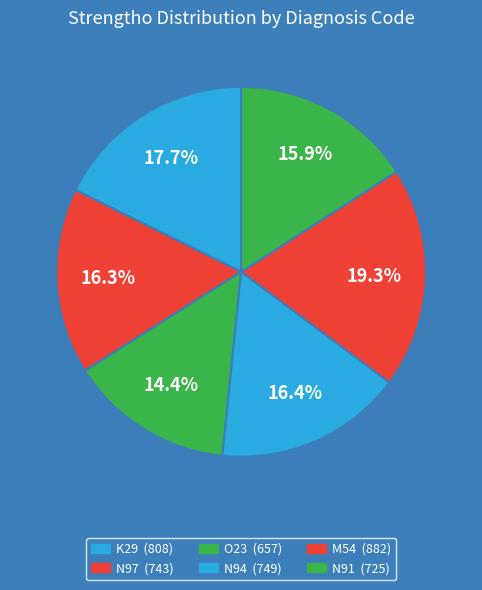

Combined, what portion of the pie is K29 and M54?

37.0%